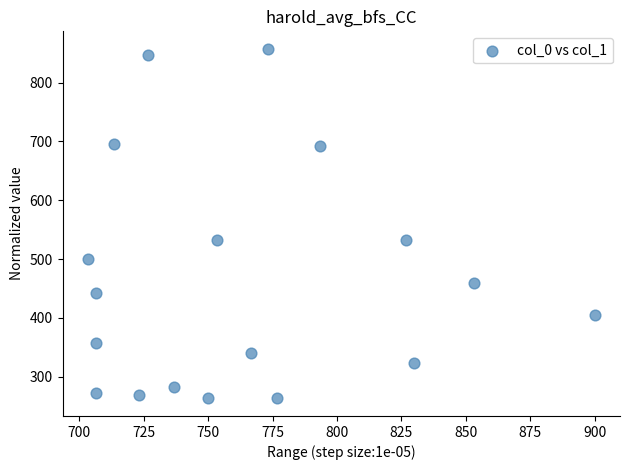

What is the range of X values (max minus min)?

196.7